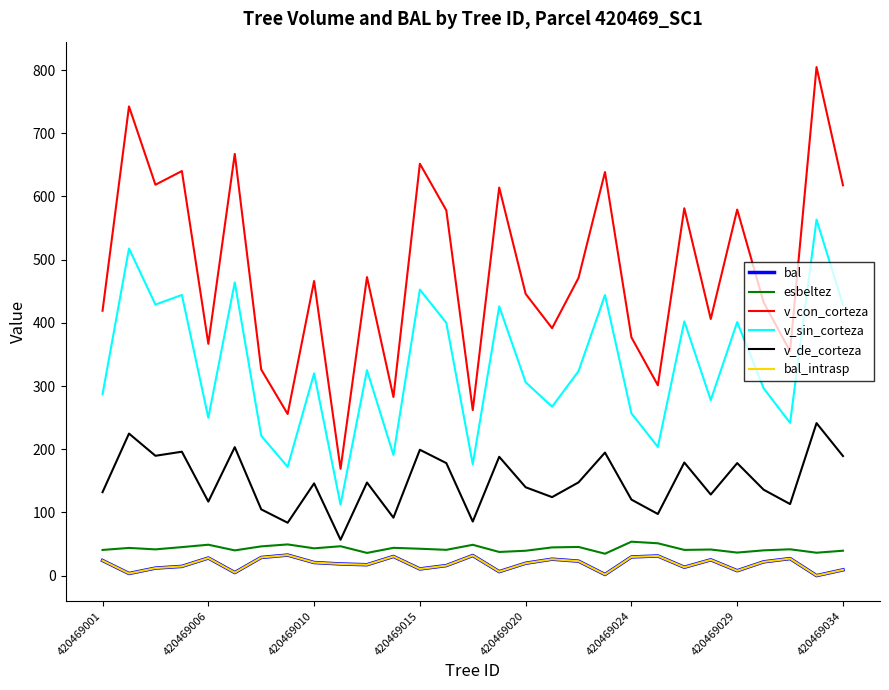

At which category is the sum across all series the highest?

27